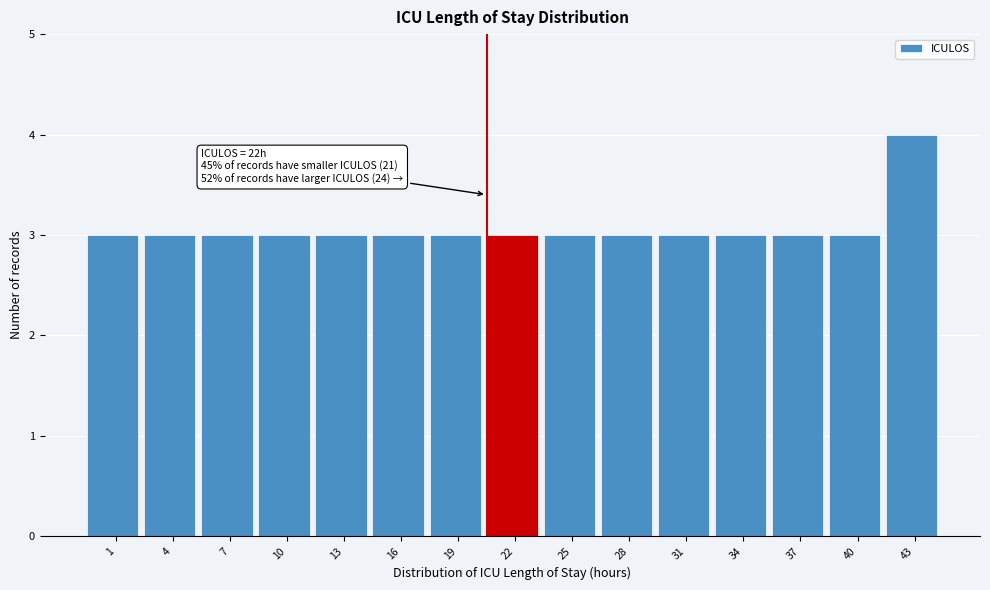

Reading left to right, extract all data points from this chart.

3	3	3	3	3	3	3	3	3	3	3	3	3	3	4